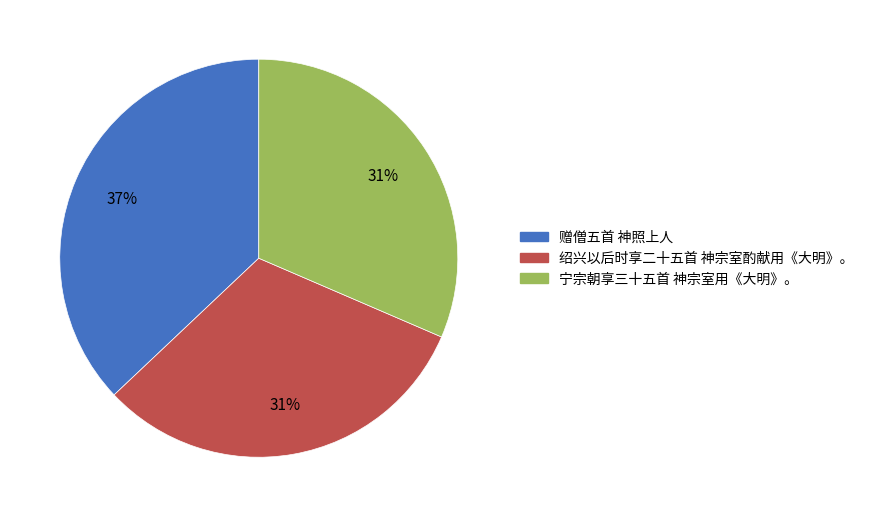

Do 绍兴以后时享二十五首 神宗室酌献用《大明》。 and 宁宗朝享三十五首 神宗室用《大明》。 together represent more than half of the pie?

Yes